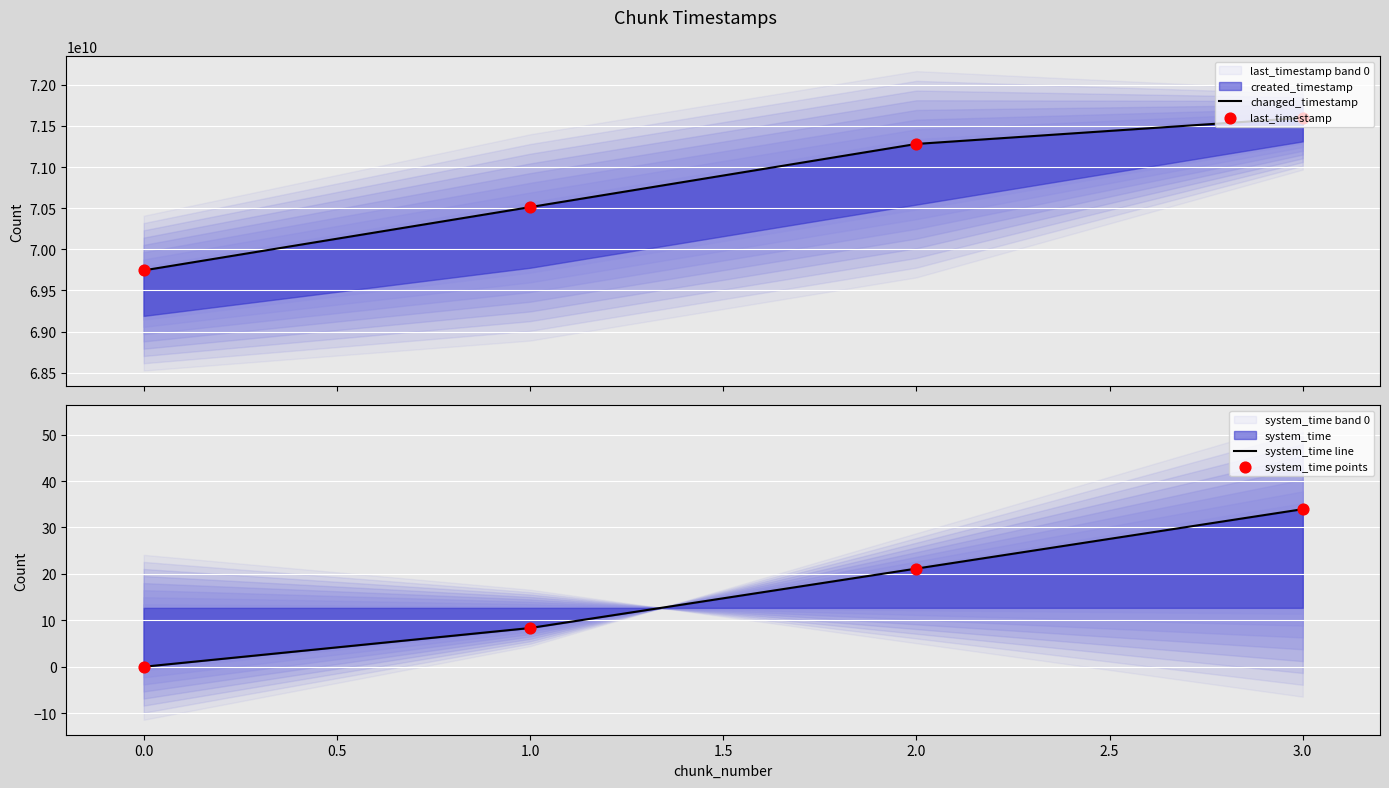

Which series has the largest total across all categories?

changed_timestamp